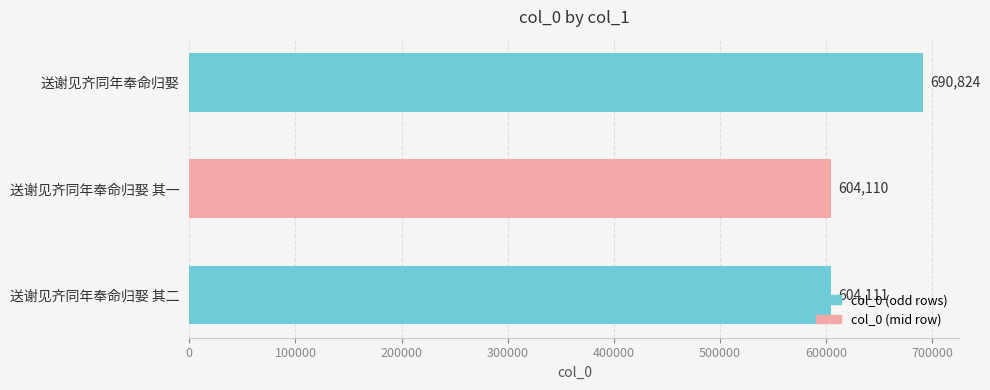

What is the value of the 2nd bar from the top?

604110